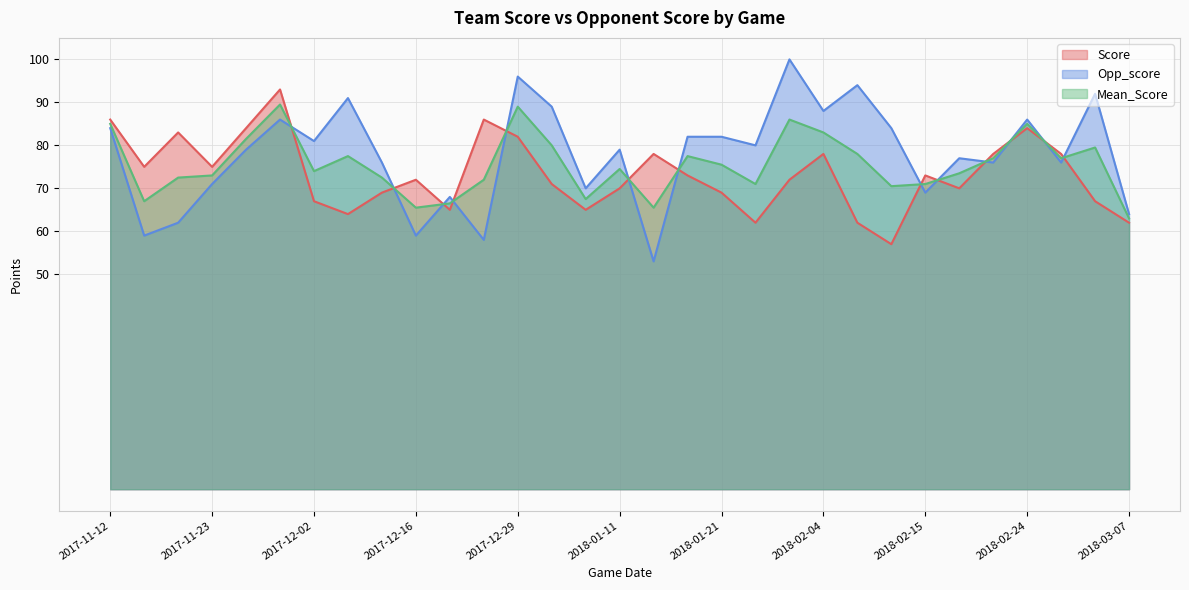

How many intersections are there between Opp_score and Mean_Score?

13